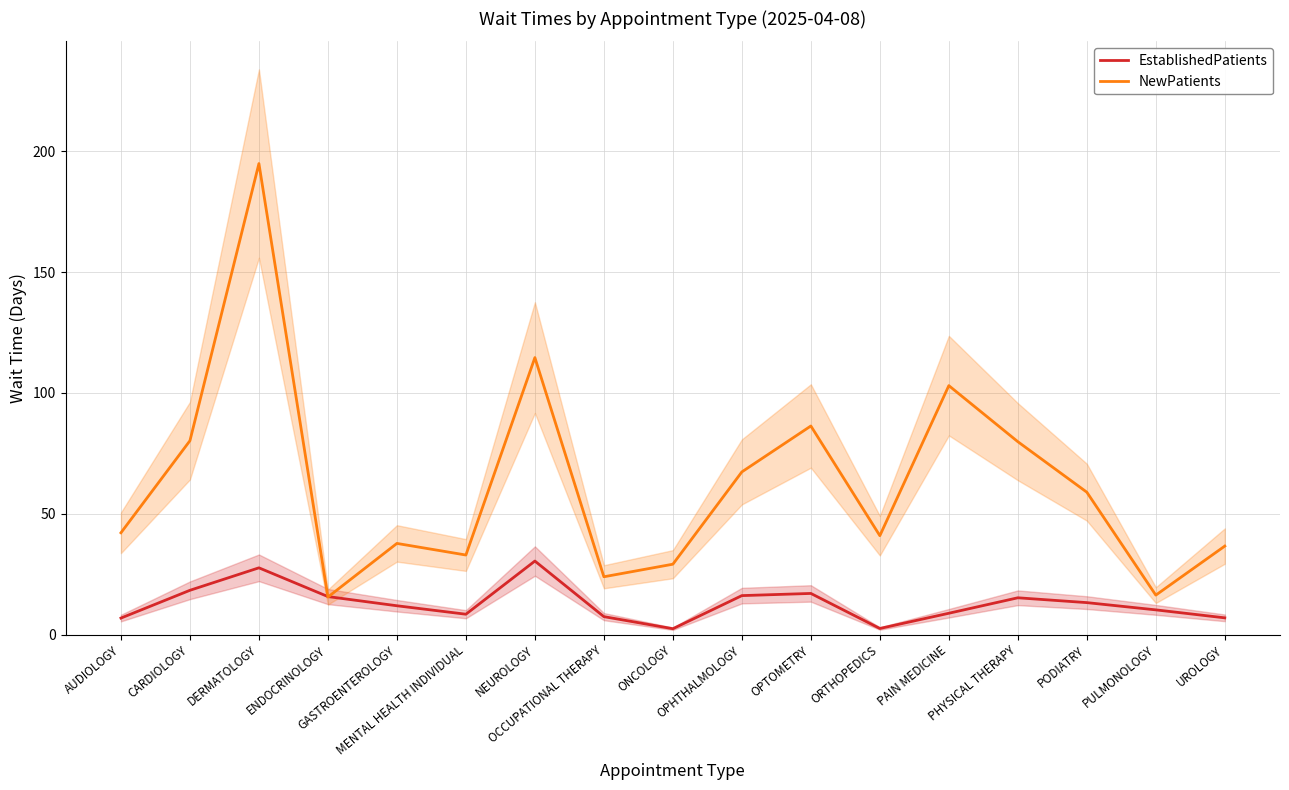

At which category is the sum across all series the highest?

DERMATOLOGY